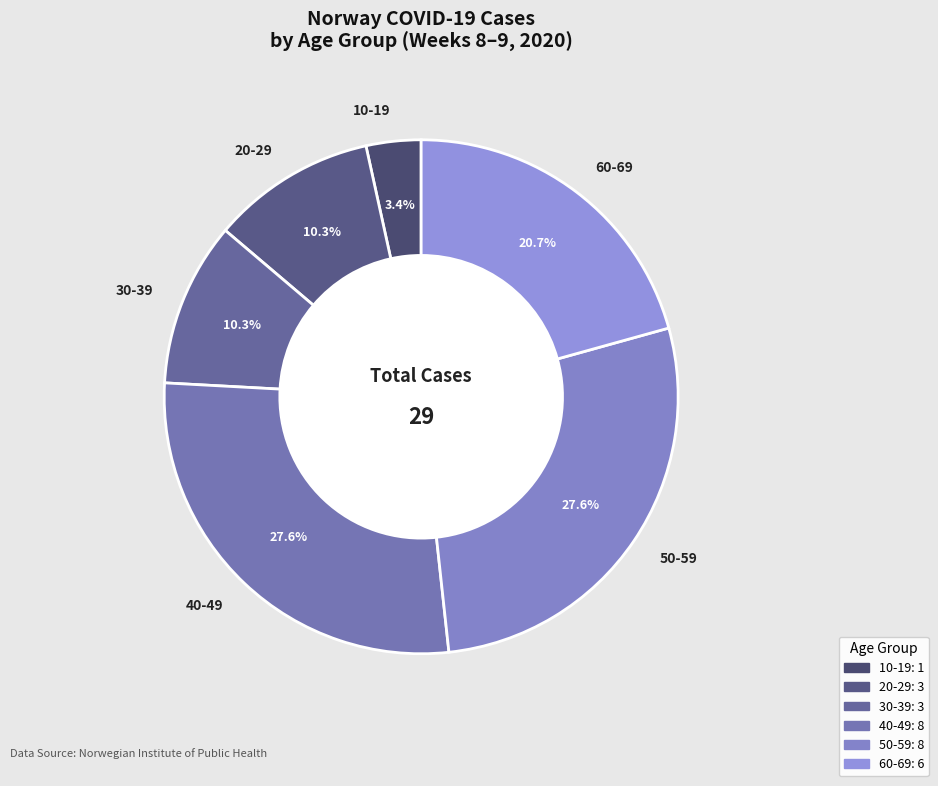

How many segments does this pie chart have?

6